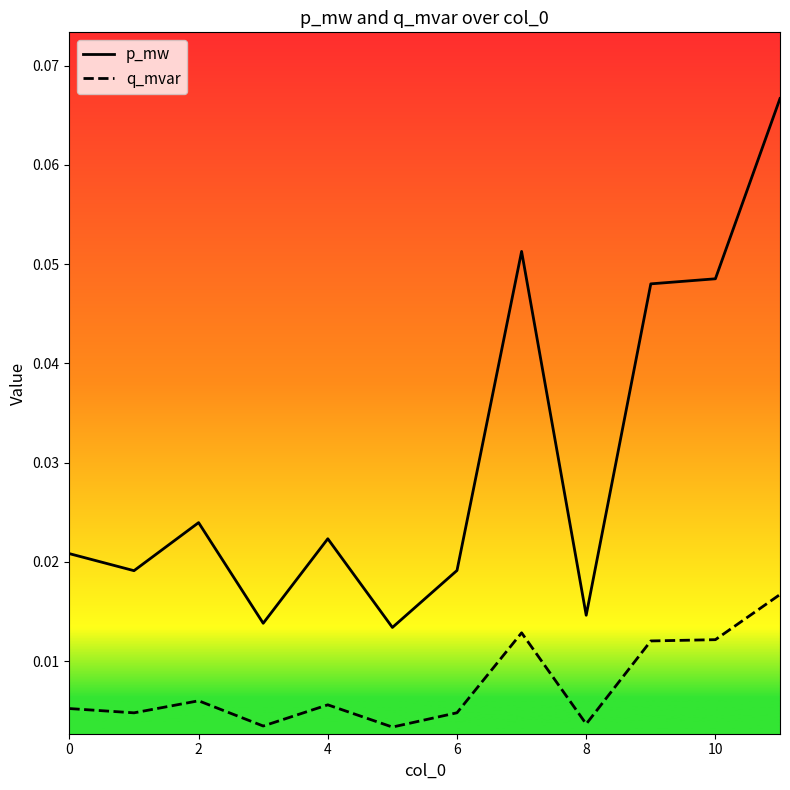

Which series has the largest range (max minus min)?

p_mw